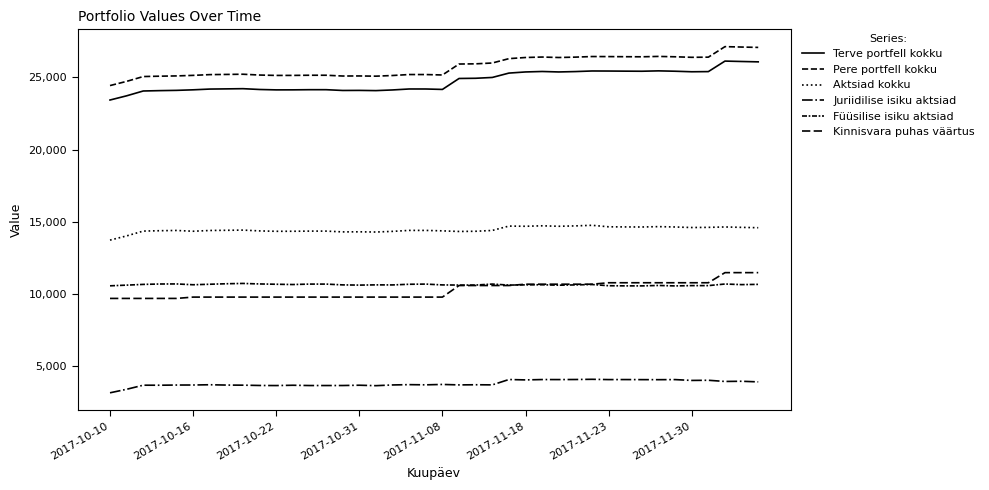

How many lines are shown in the chart?

6